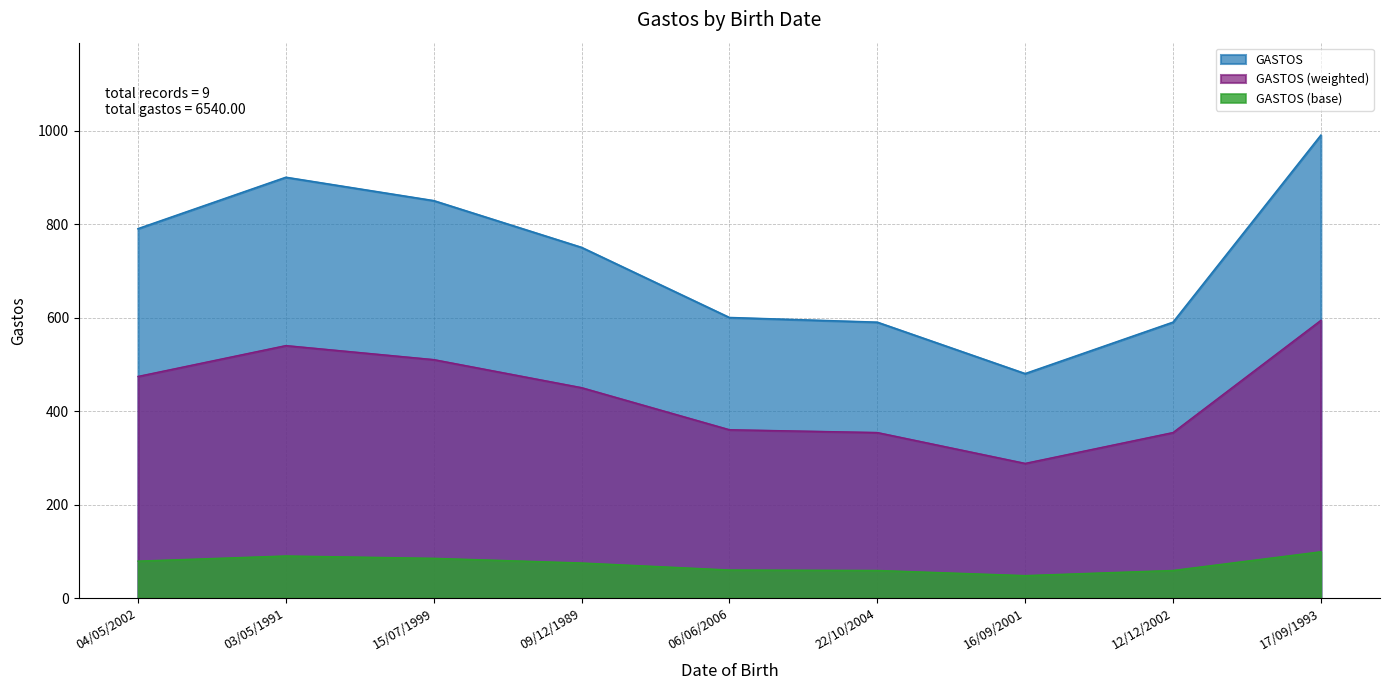

What is the difference between the values at 22/10/2004 and 03/05/1991?

310